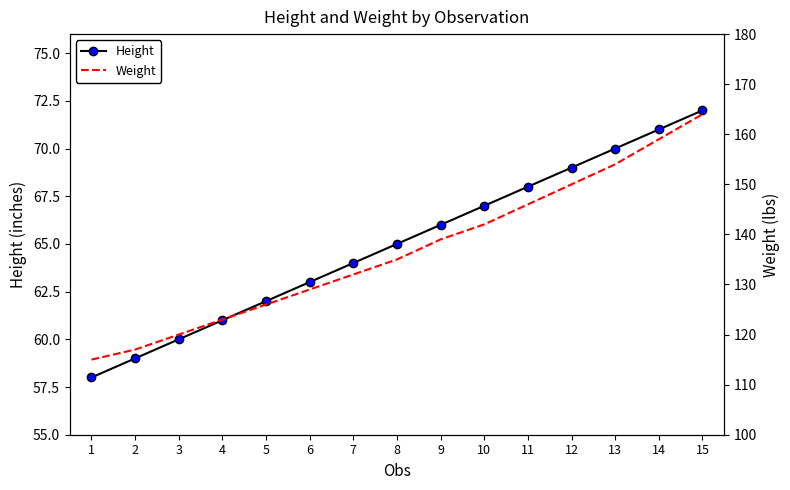

Which label corresponds to the largest value in the chart?

15